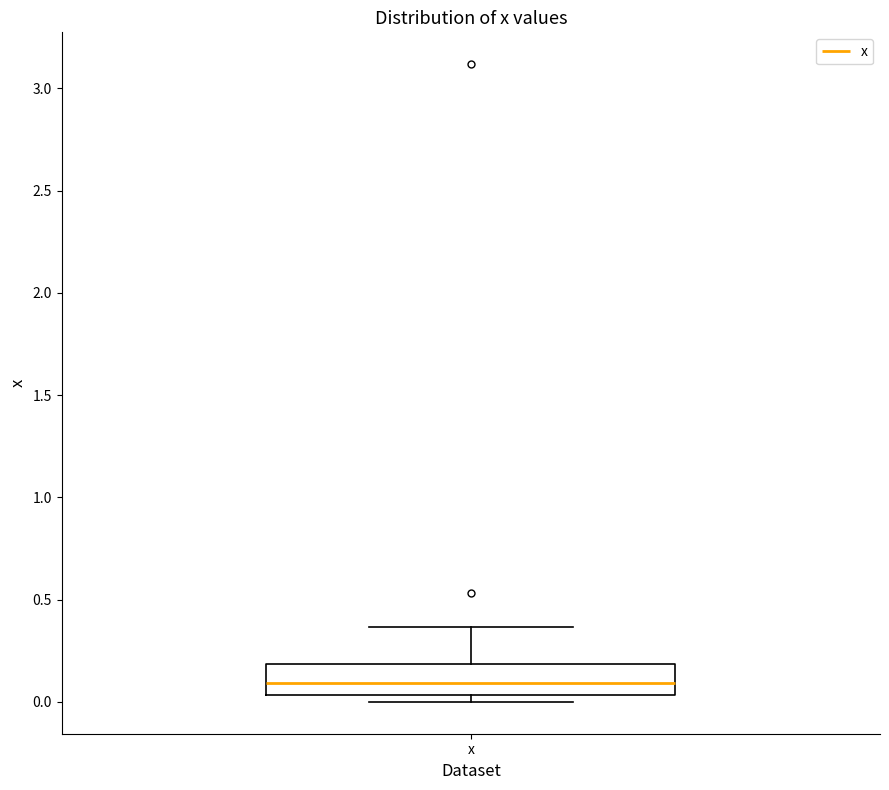

Where is the lower edge of the box for x on the y-axis? The values are not printed on the chart, so give them approximately, as read against the axis.

0.05